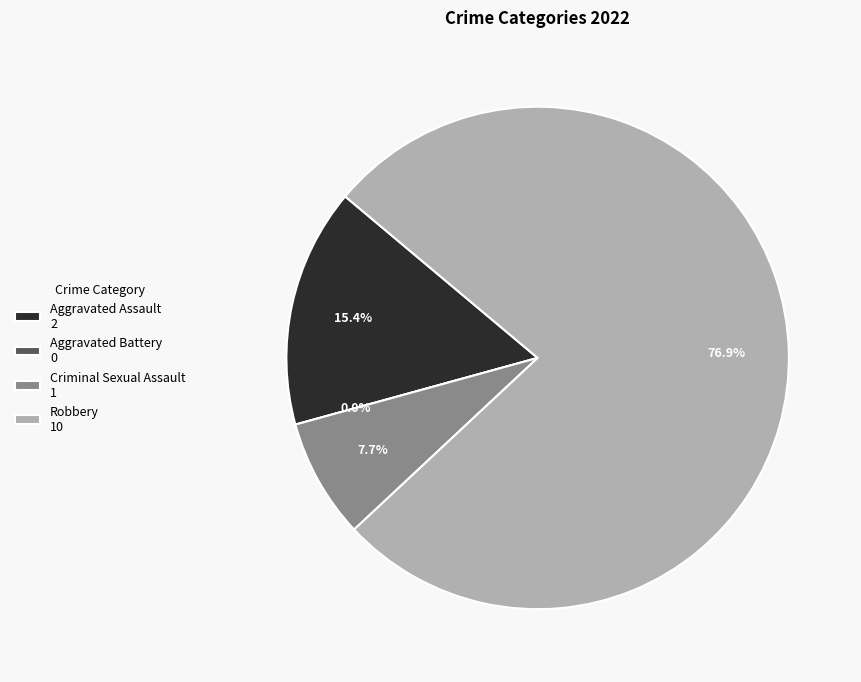

What is the majority slice?

Robbery